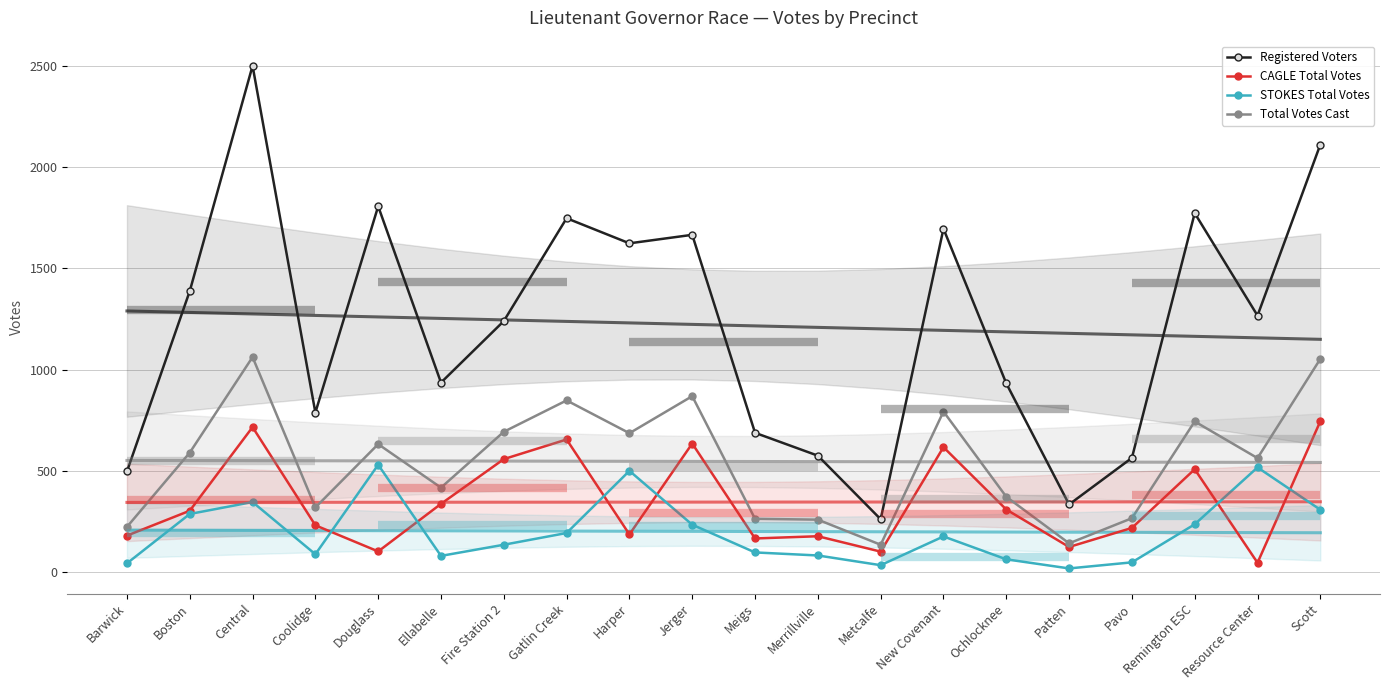

Which category has the lowest value across all series?

Patten